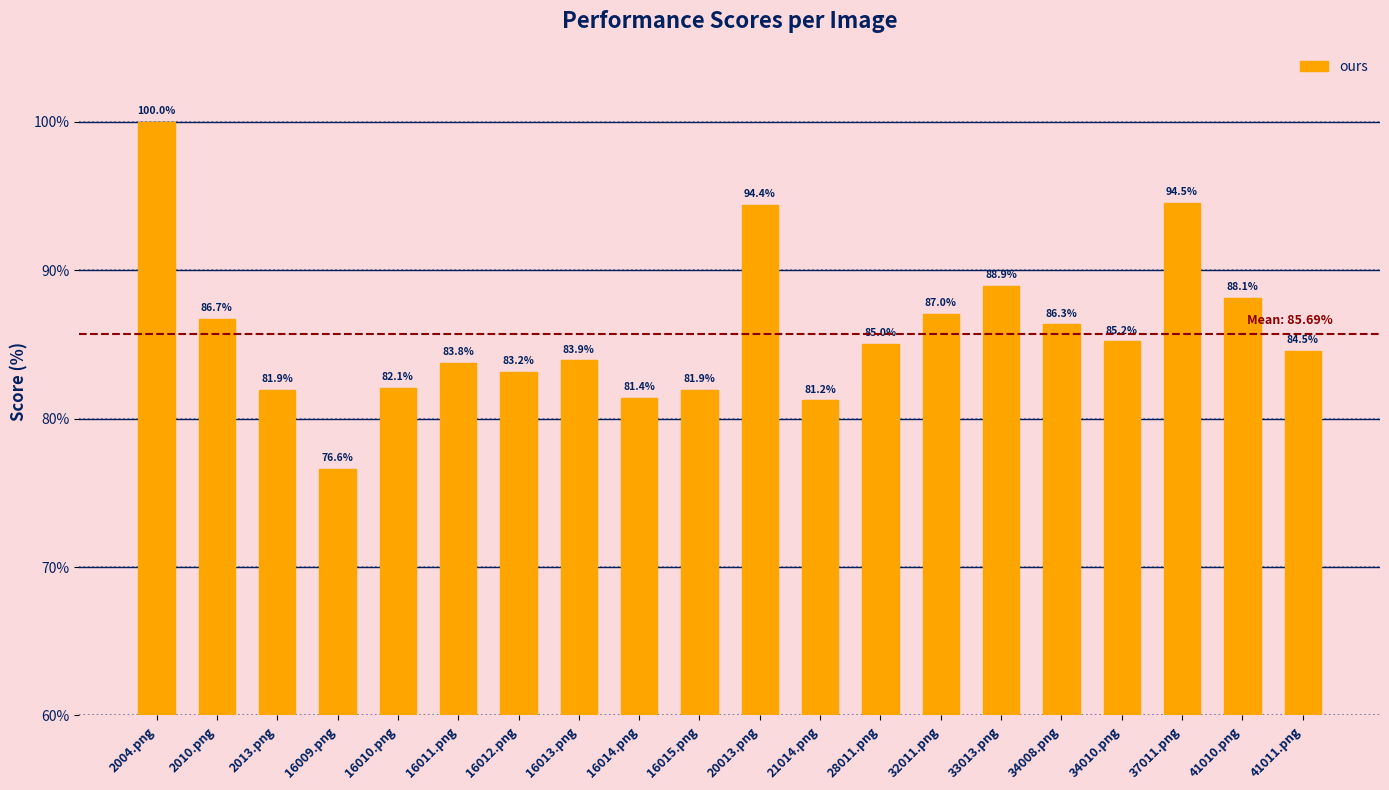

True or false: the data shows 123.5 at 16014.png.

False